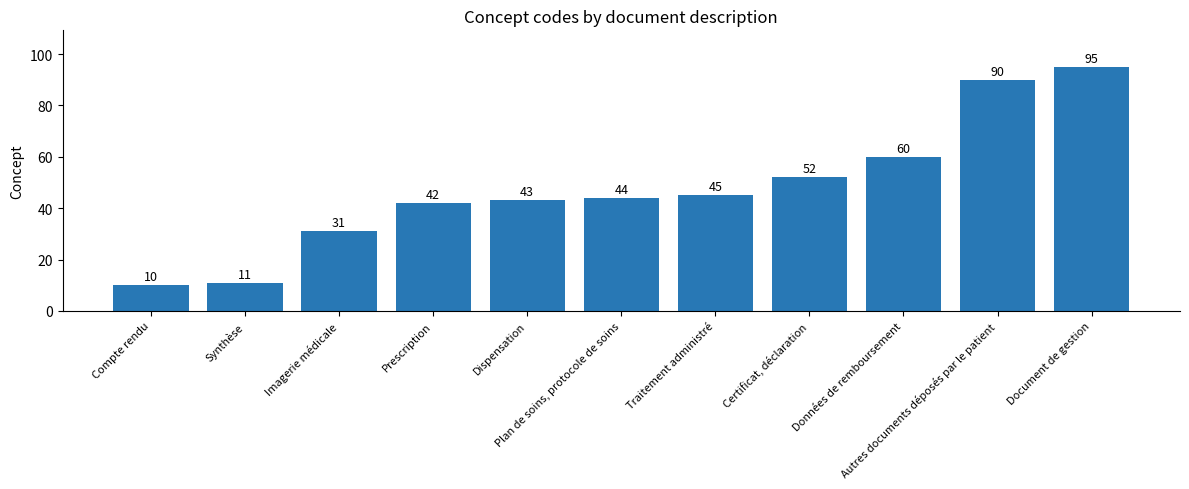

What is the sum of all values?

523